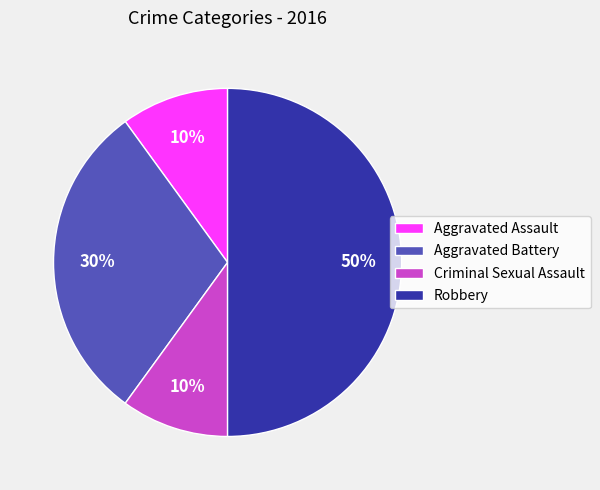

Which has a higher value, Criminal Sexual Assault or Robbery?

Robbery